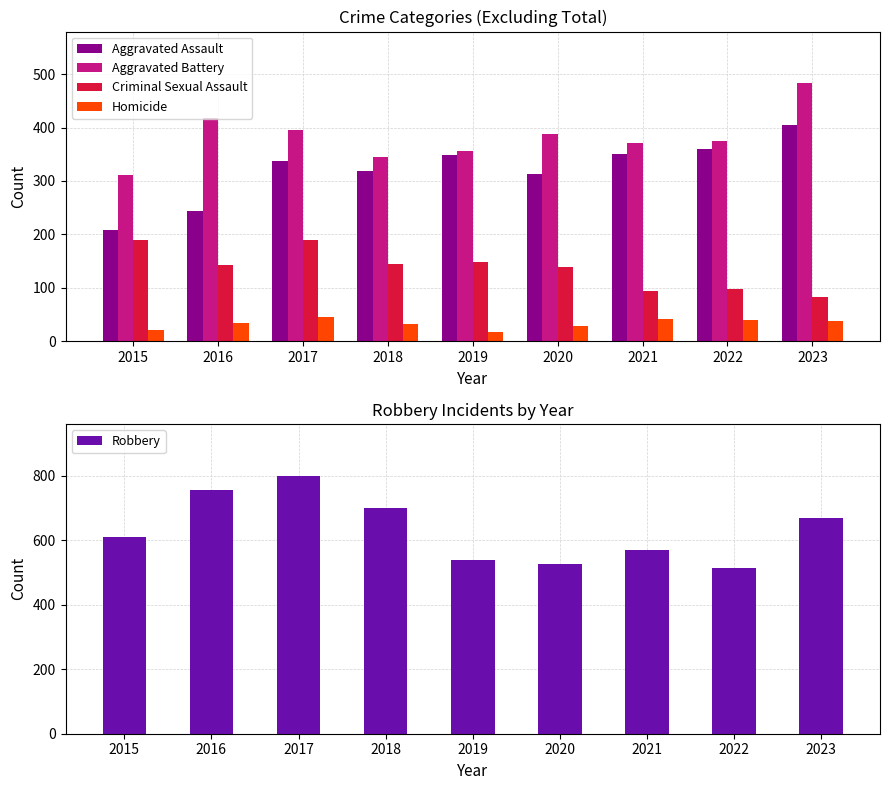

What is the value of the Aggravated Battery bar at the 2nd from the left?

417